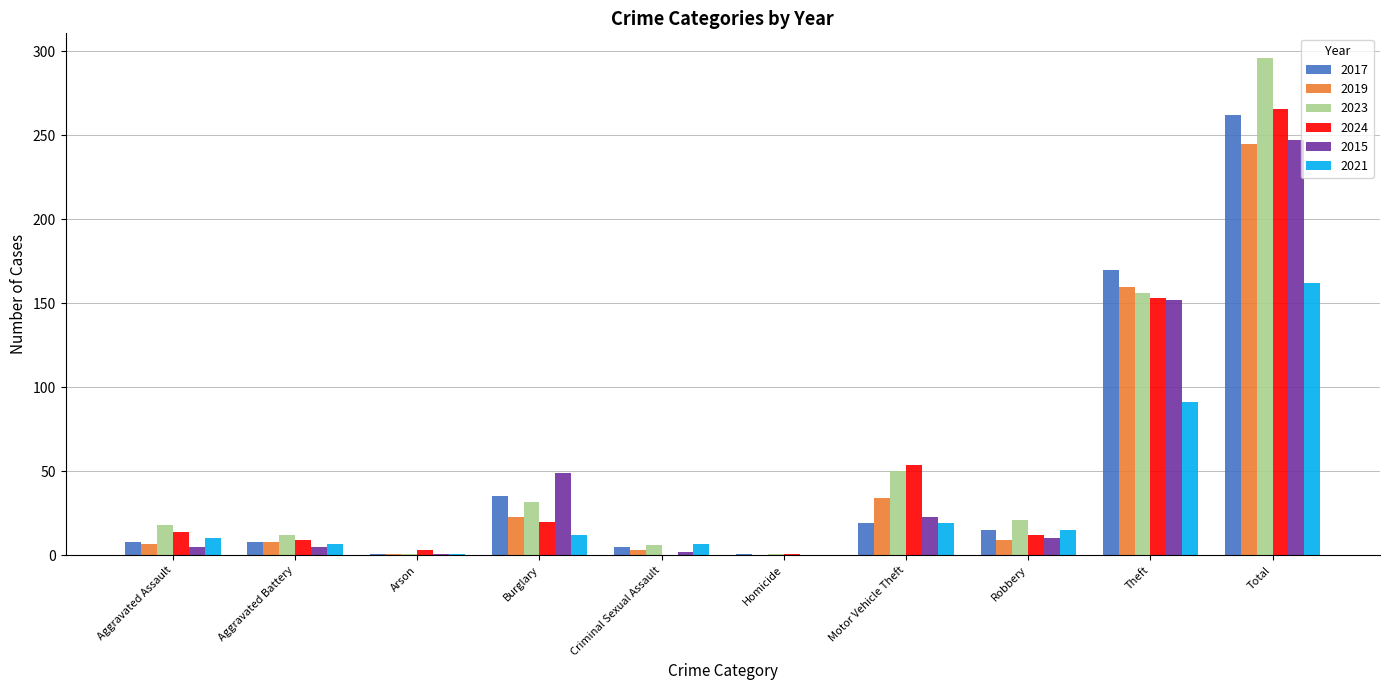

Does the chart contain stacked bars?

No